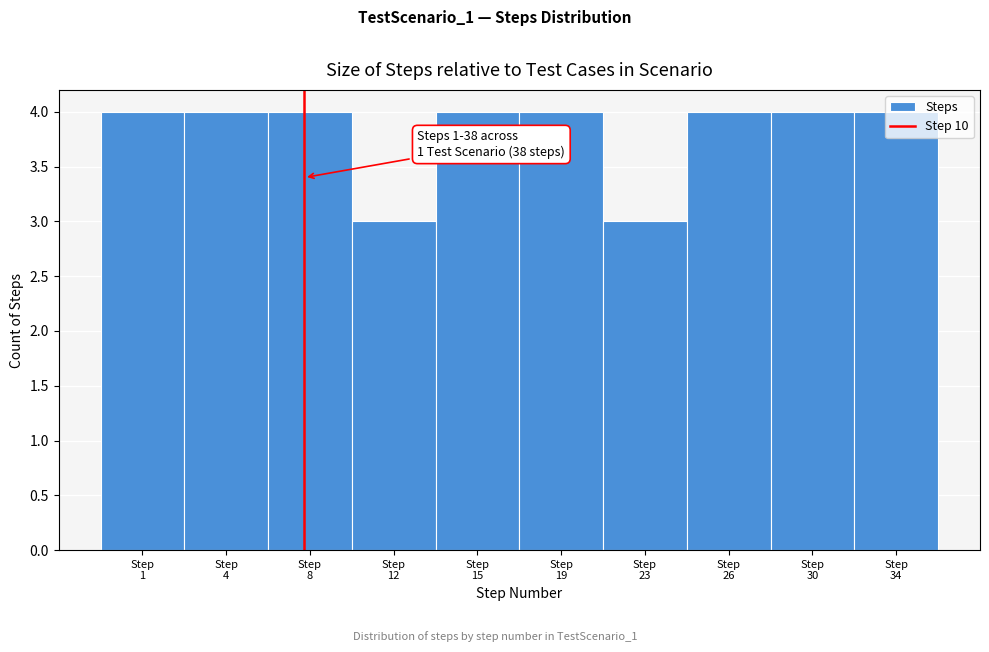

What is the sum of all values?

38